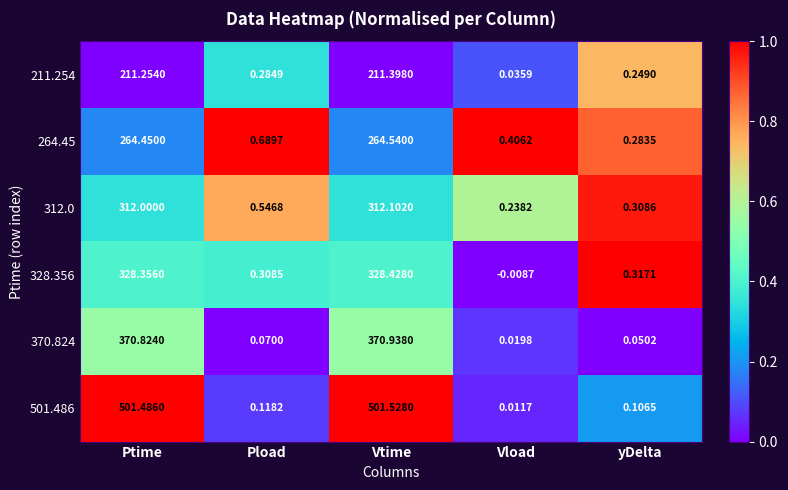

At which category is the sum across all series the highest?

Vtime